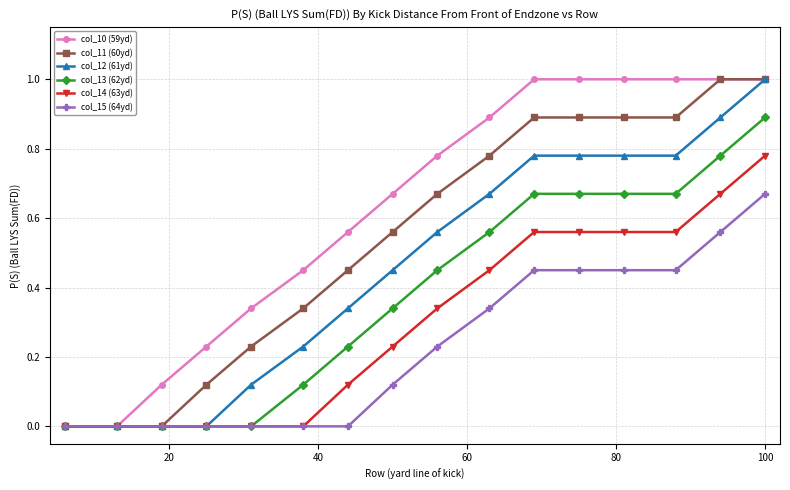

Rank the series by their average value, from highest to lowest.

col_10 (59yd), col_11 (60yd), col_12 (61yd), col_13 (62yd), col_14 (63yd), col_15 (64yd)